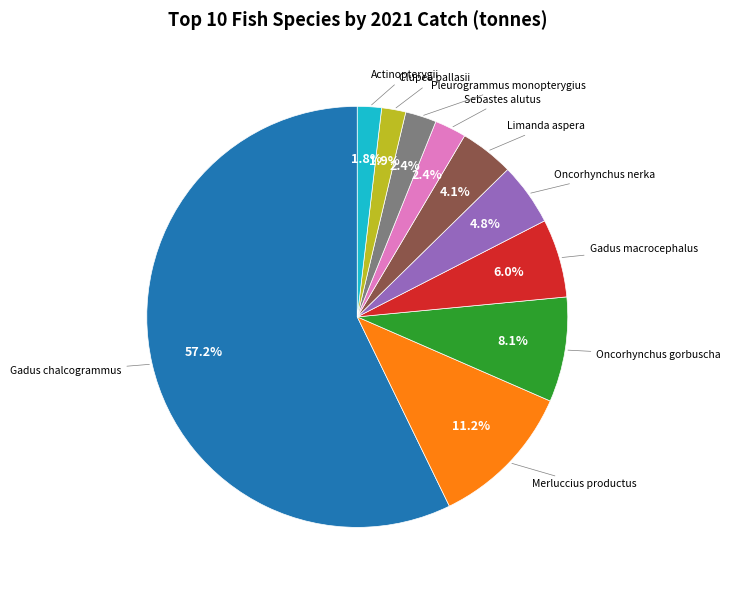

Is there a majority slice in this chart?

Yes